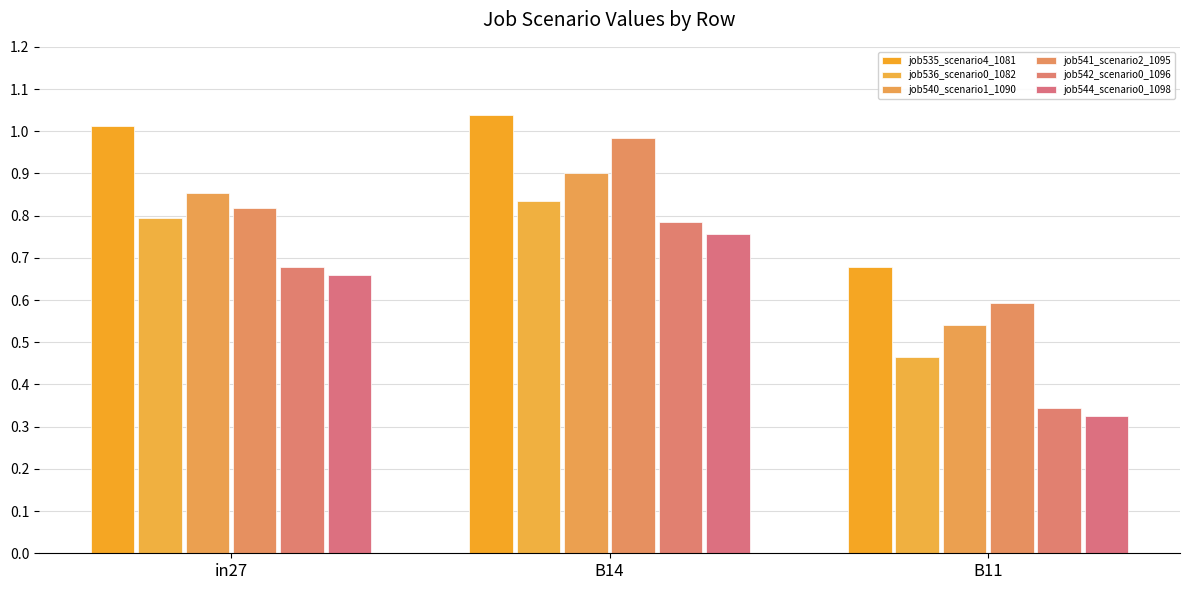

At B11, list the series in order from largest to smallest.

job535_scenario4_1081, job541_scenario2_1095, job540_scenario1_1090, job536_scenario0_1082, job542_scenario0_1096, job544_scenario0_1098